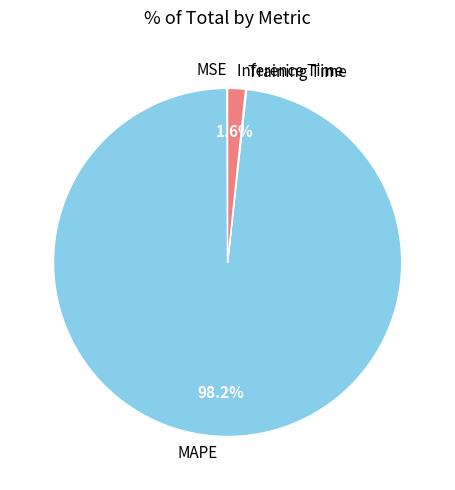

To the nearest percent, what portion does MAPE represent?

98%